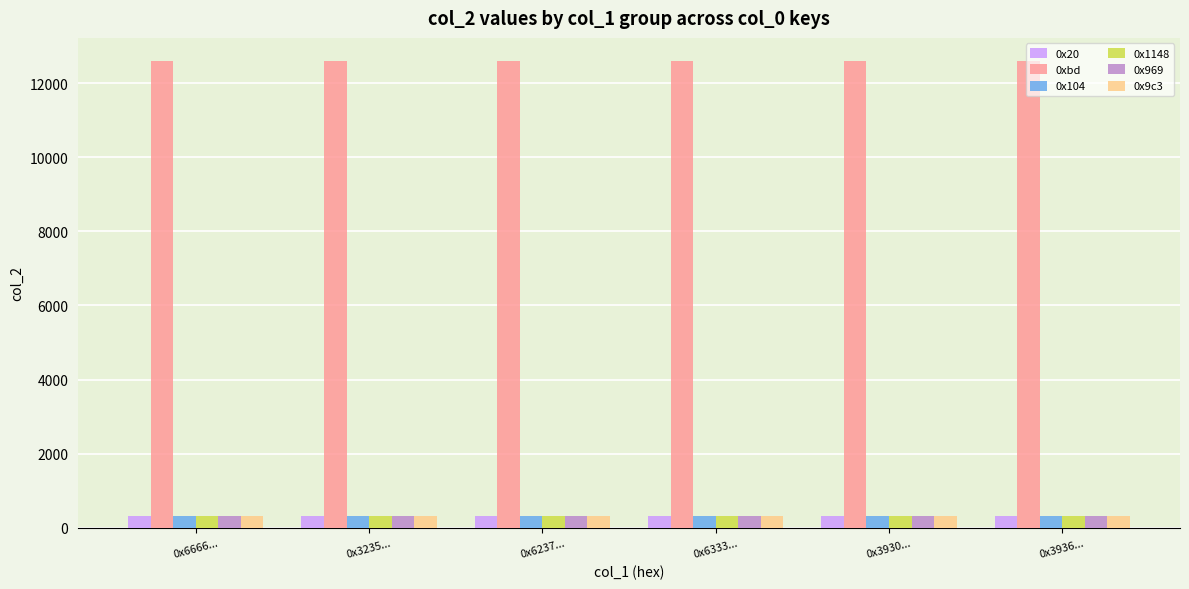

What is the lowest value of the 0x9c3 series?

320